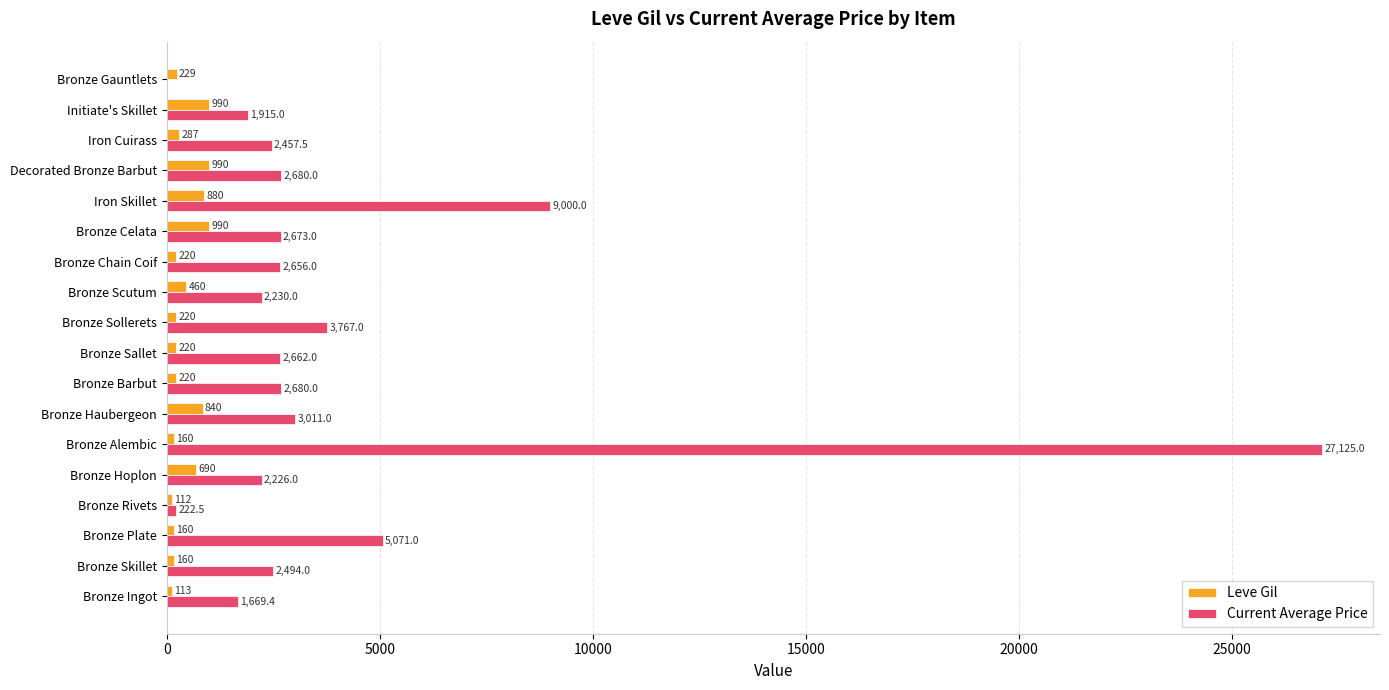

How many categories are shown in the chart?

18